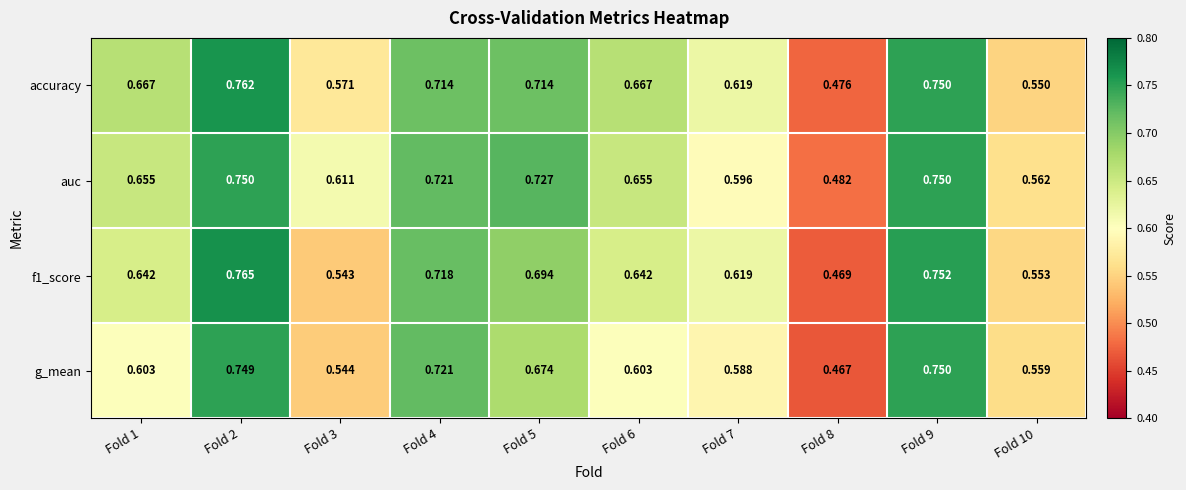

Which series has the largest total across all categories?

auc